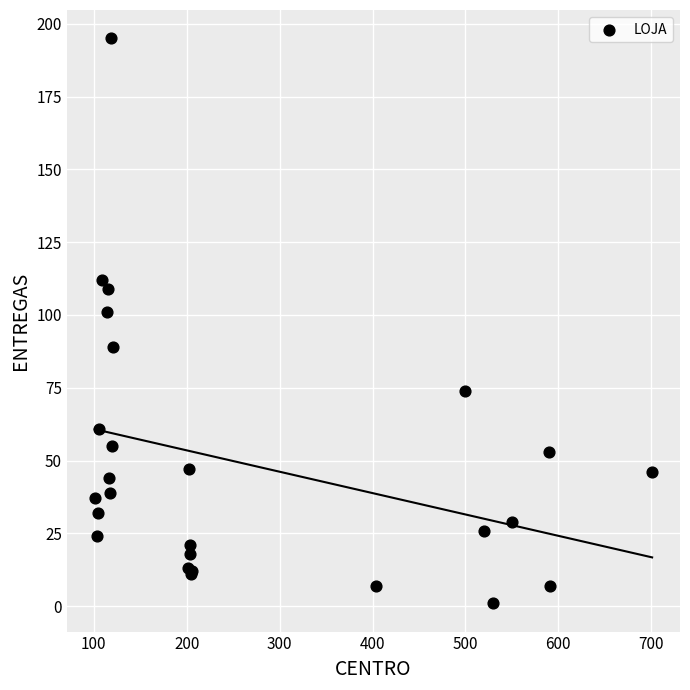

What Y value in the scatter plot is closest to 98?

101